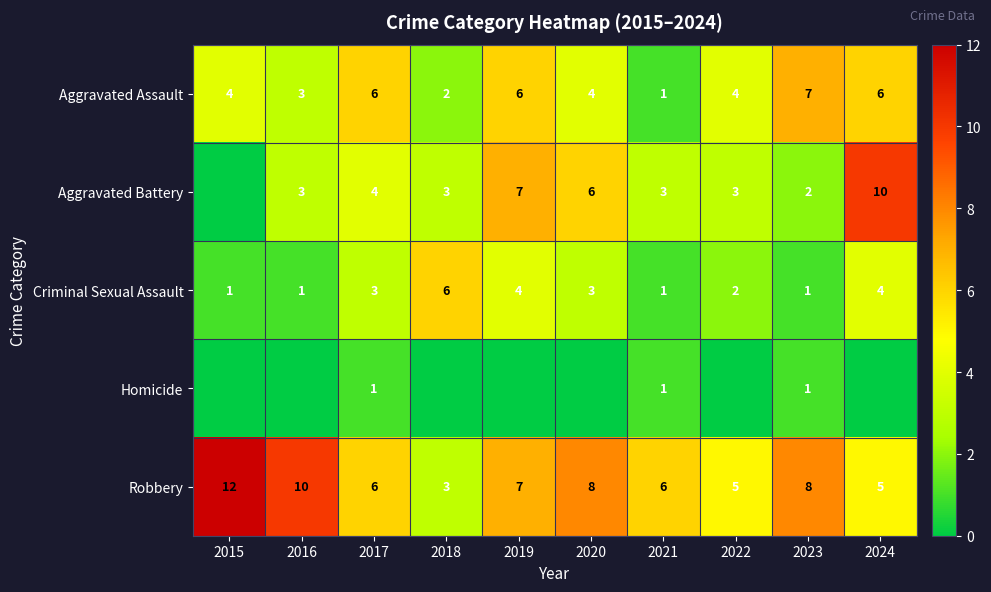

Count the Criminal Sexual Assault values in the range 1 to 4.

9